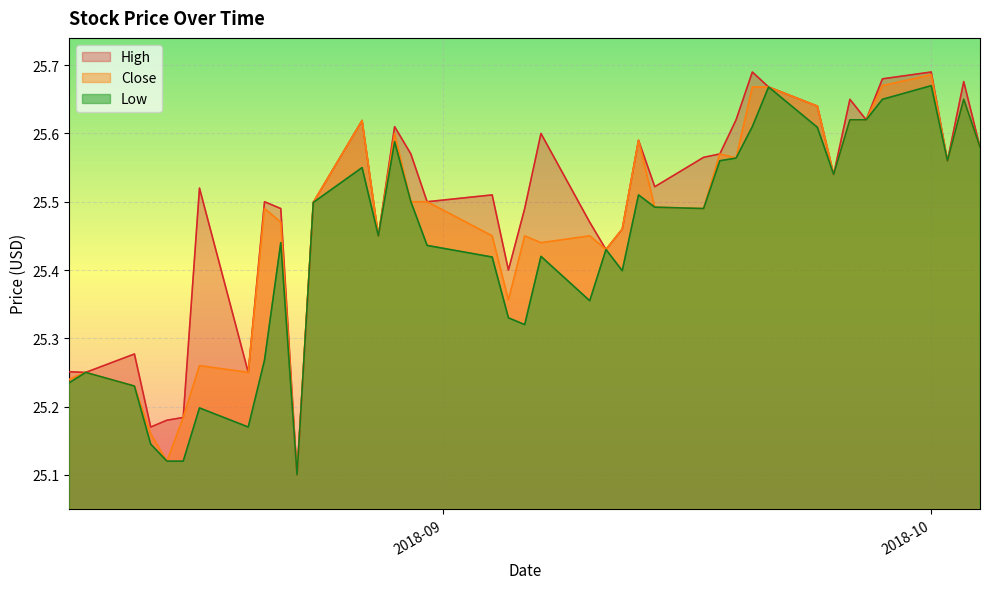

True or false: Close and Low intersect in this chart.

False